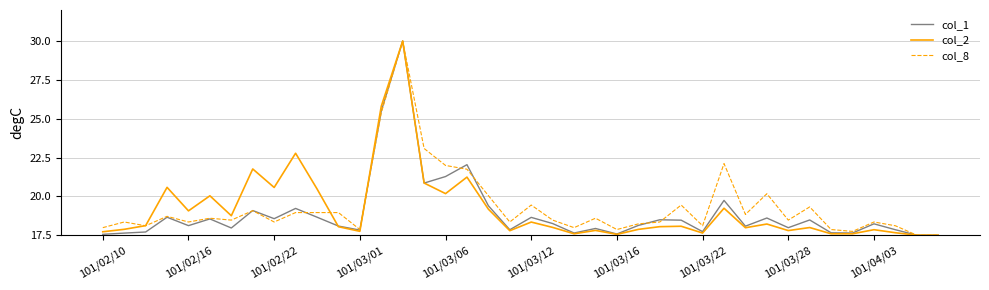

What is the maximum value shown in the chart?

30.0